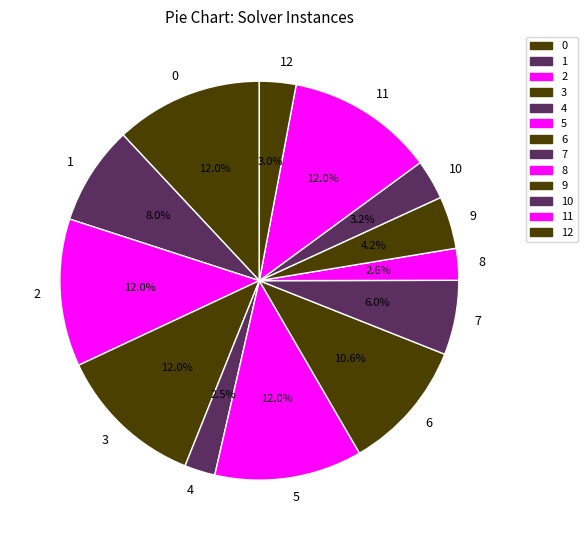

To the nearest percent, what is the combined percentage of 8 and 6?

13%